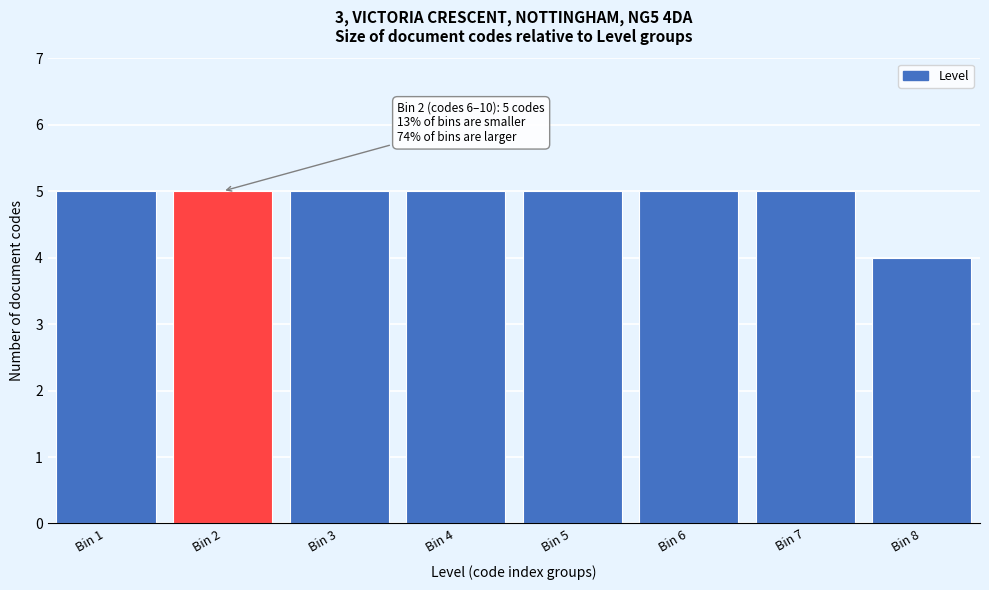

Reading left to right, what are all the values shown in this chart?

5	5	5	5	5	5	5	4